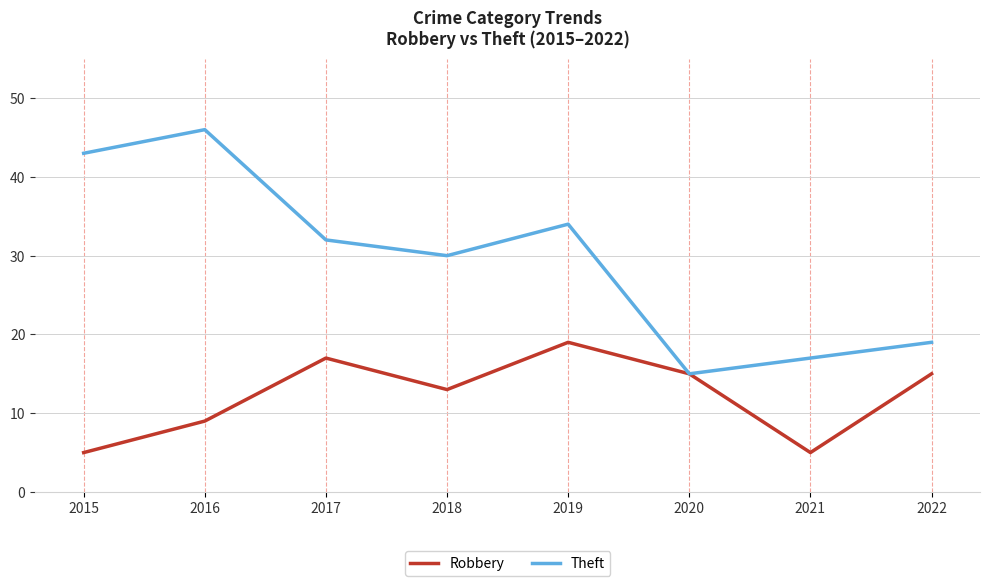

At which category does Theft reach its first local peak?

2016